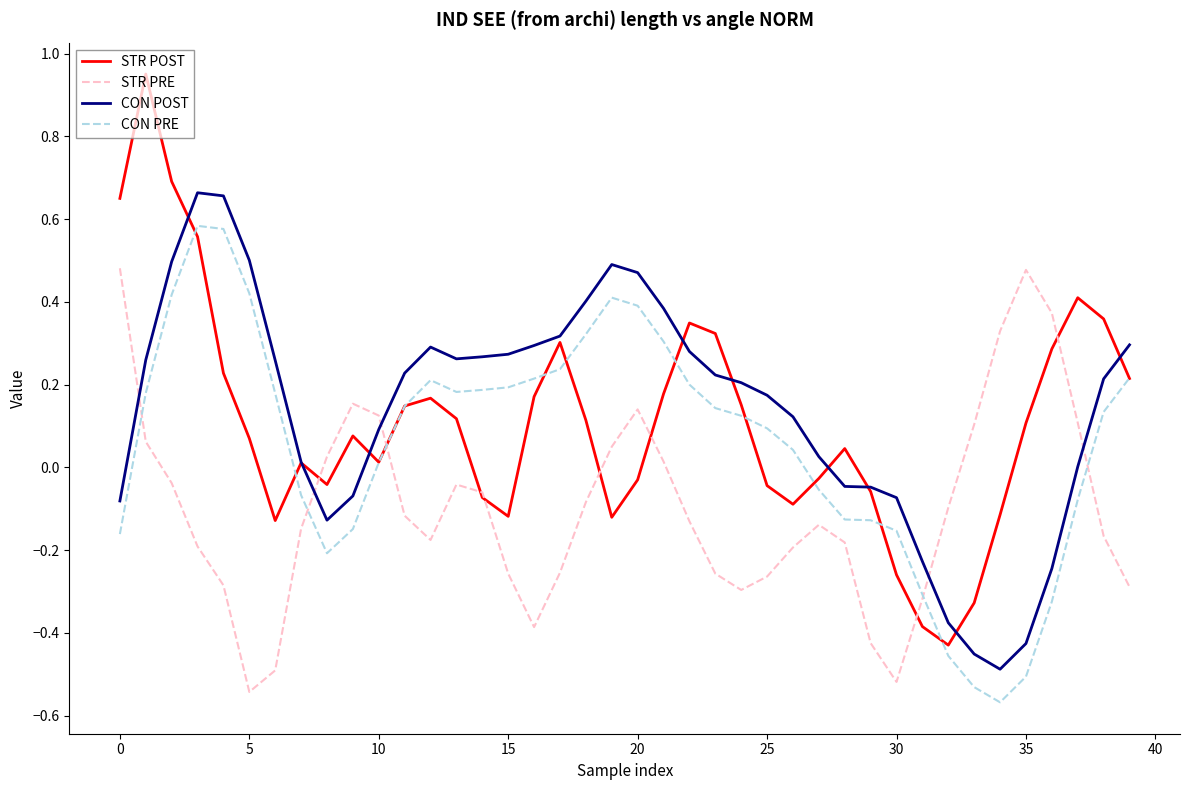

List the series in order of their peak value, lowest first.

STR PRE, CON PRE, CON POST, STR POST